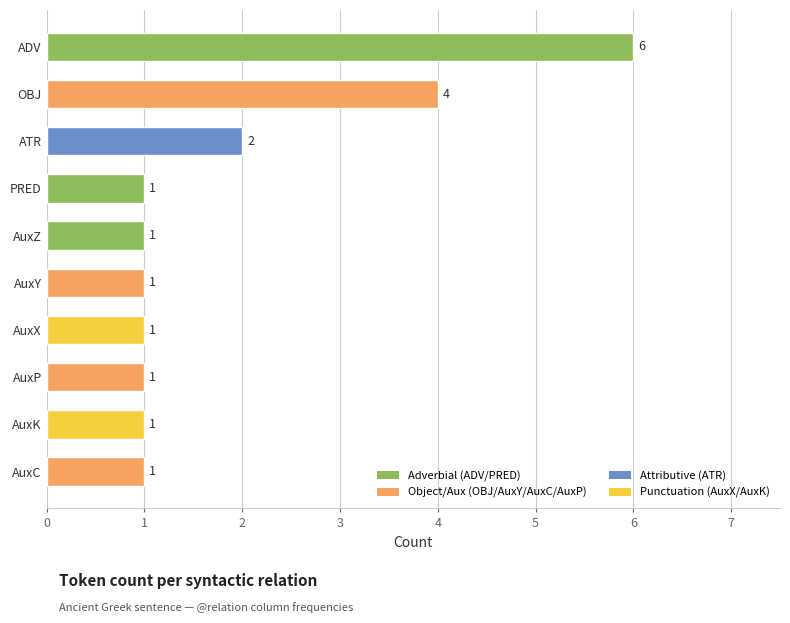

True or false: the data shows 3 at ATR.

False